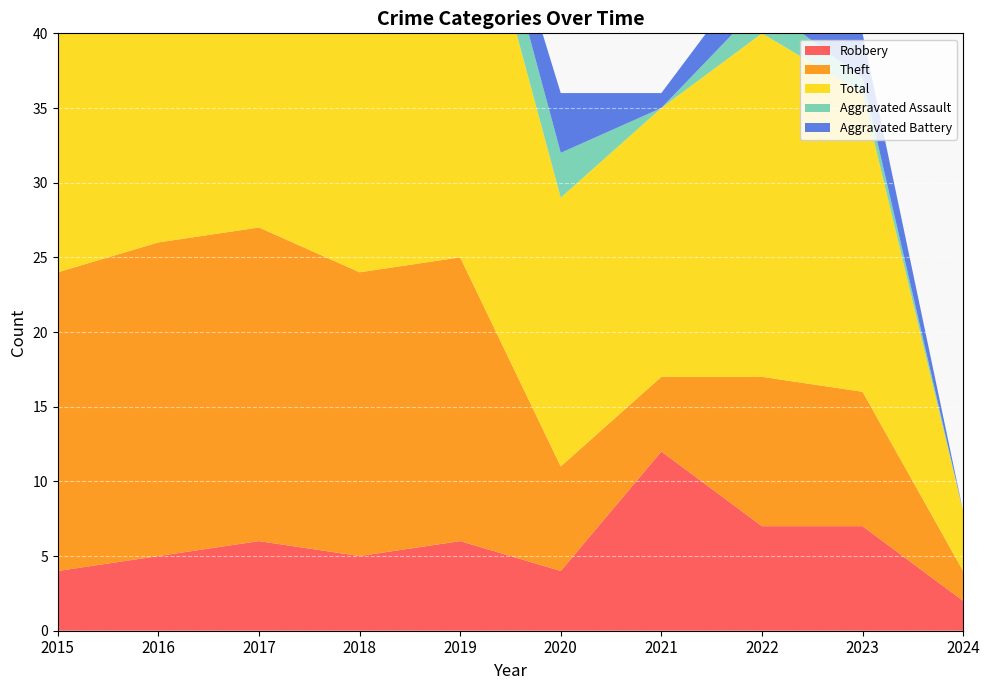

Reading left to right, what are all the values shown in this chart?

Robbery: 2015=4	2016=5	2017=6	2018=5	2019=6	2020=4	2021=12	2022=7	2023=7	2024=2
Theft: 2015=20	2016=21	2017=21	2018=19	2019=19	2020=7	2021=5	2022=10	2023=9	2024=2
Total: 2015=24	2016=27	2017=30	2018=25	2019=29	2020=18	2021=18	2022=23	2023=20	2024=4
Aggravated Assault: 2015=0	2016=1	2017=2	2018=0	2019=3	2020=3	2021=0	2022=2	2023=1	2024=0
Aggravated Battery: 2015=0	2016=0	2017=1	2018=1	2019=1	2020=4	2021=1	2022=3	2023=3	2024=0